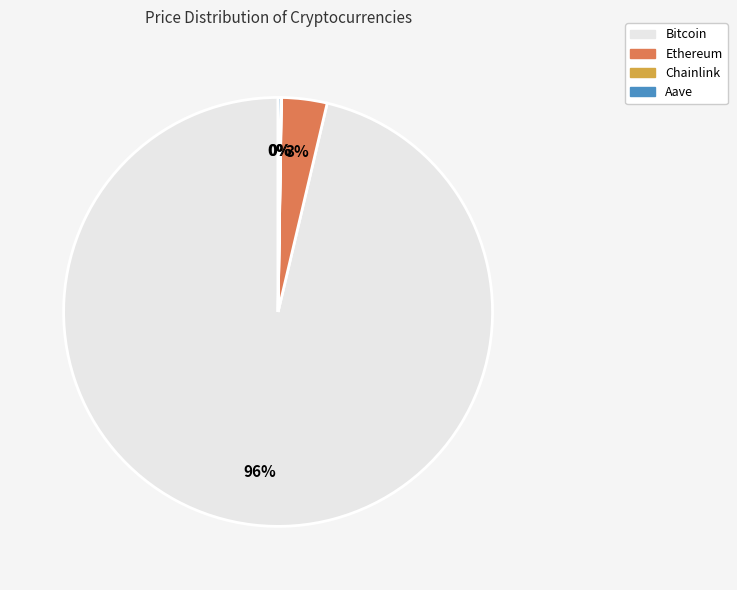

Is Bitcoin the majority of the pie?

Yes